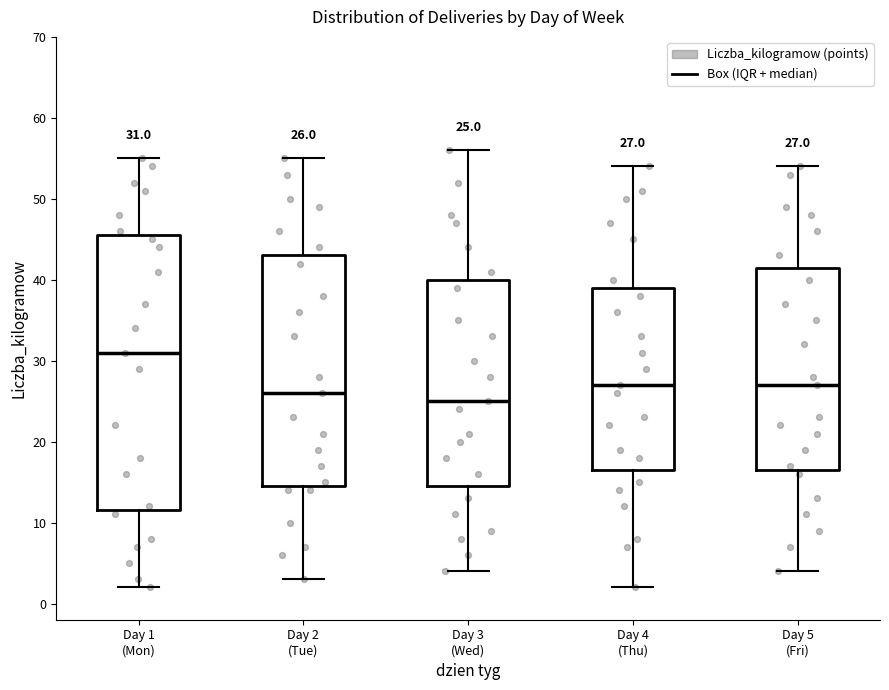

Which box has the lowest median line?

Day 3 (Wed)